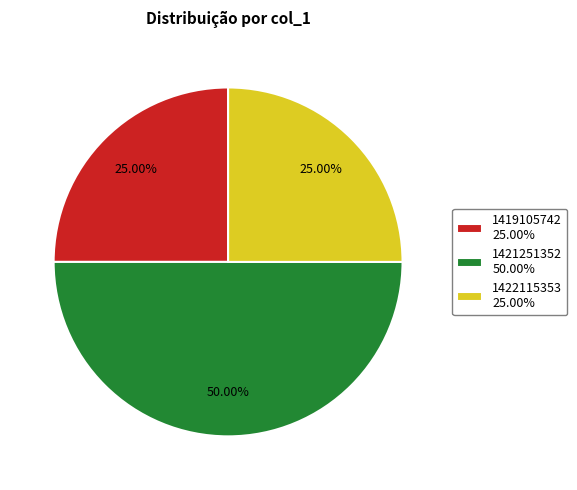

Which category has the biggest portion of the pie?

1421251352 50.00%